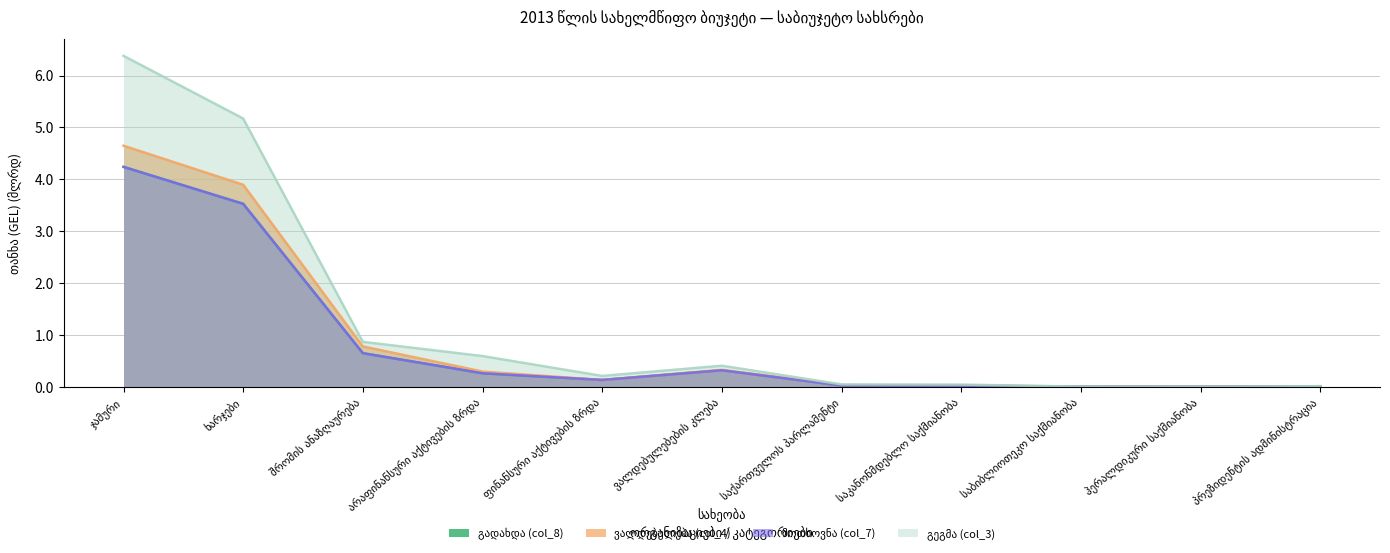

Reading right to left, extract all data points from this chart.

გადახდა (col_8): პრეზიდენტის ადმინისტრაცია=0.0	ჰერალდიკური საქმიანობა=0.0	საბიბლიოთეკო საქმიანობა=0.0	საკანონმდებლო საქმიანობა=0.0	საქართველოს პარლამენტი=0.0	ვალდებულებების კლება=0.3	ფინანსური აქტივების ზრდა=0.1	არაფინანსური აქტივების ზრდა=0.3	შრომის ანაზღაურება=0.6	ხარჯები=3.5	ჯამური=4.2
ვალდებულება (col_4): პრეზიდენტის ადმინისტრაცია=0.0	ჰერალდიკური საქმიანობა=0.0	საბიბლიოთეკო საქმიანობა=0.0	საკანონმდებლო საქმიანობა=0.0	საქართველოს პარლამენტი=0.0	ვალდებულებების კლება=0.3	ფინანსური აქტივების ზრდა=0.1	არაფინანსური აქტივების ზრდა=0.3	შრომის ანაზღაურება=0.8	ხარჯები=3.9	ჯამური=4.6
მოთხოვნა (col_7): პრეზიდენტის ადმინისტრაცია=0.0	ჰერალდიკური საქმიანობა=0.0	საბიბლიოთეკო საქმიანობა=0.0	საკანონმდებლო საქმიანობა=0.0	საქართველოს პარლამენტი=0.0	ვალდებულებების კლება=0.3	ფინანსური აქტივების ზრდა=0.1	არაფინანსური აქტივების ზრდა=0.3	შრომის ანაზღაურება=0.6	ხარჯები=3.5	ჯამური=4.2
გეგმა (col_3): პრეზიდენტის ადმინისტრაცია=0.0	ჰერალდიკური საქმიანობა=0.0	საბიბლიოთეკო საქმიანობა=0.0	საკანონმდებლო საქმიანობა=0.0	საქართველოს პარლამენტი=0.0	ვალდებულებების კლება=0.4	ფინანსური აქტივების ზრდა=0.2	არაფინანსური აქტივების ზრდა=0.6	შრომის ანაზღაურება=0.9	ხარჯები=5.2	ჯამური=6.4